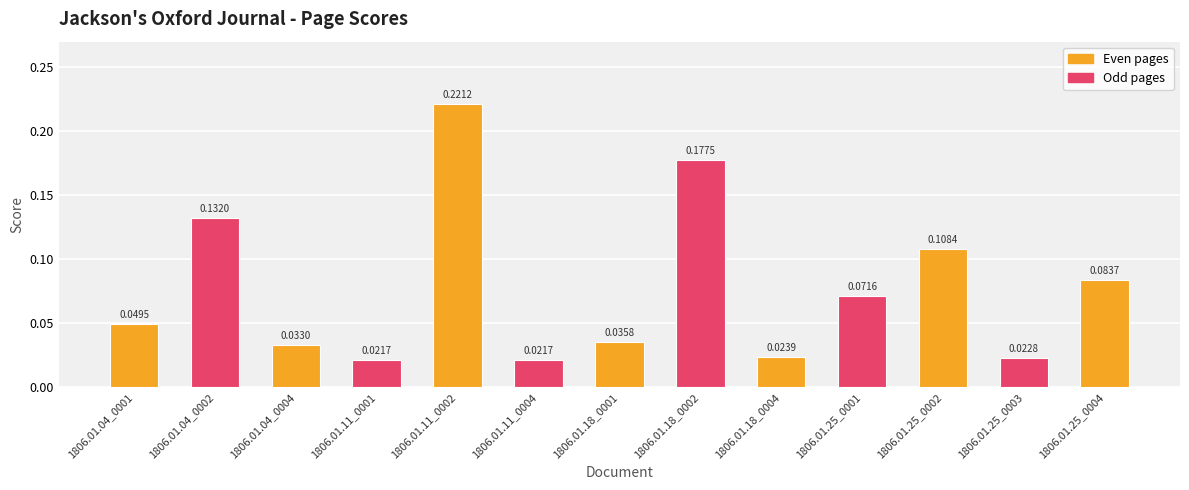

What is the sum of all values?

1.0